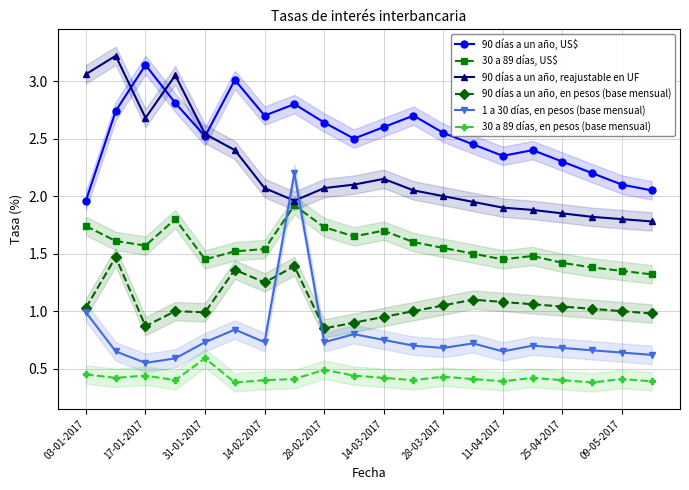

Does the chart display data point markers on the line(s)?

Yes